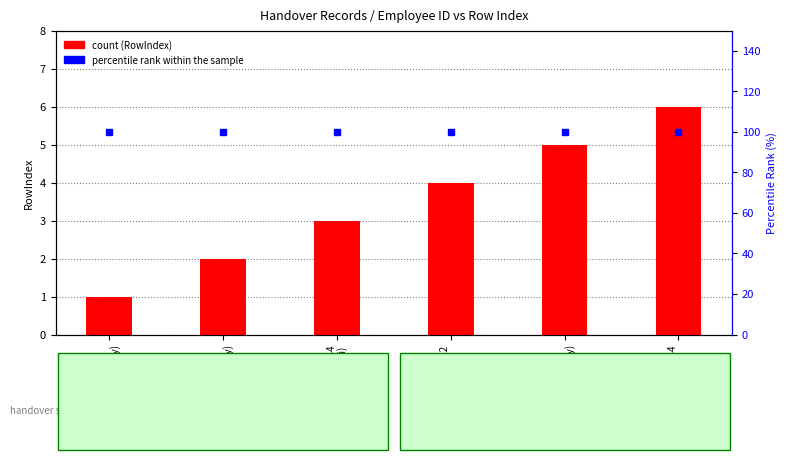

Between EmpID:26522
(Pritam) and EmpID:26533
(Ayush Mohanty), which series saw the biggest shift?

RowIndex (count)